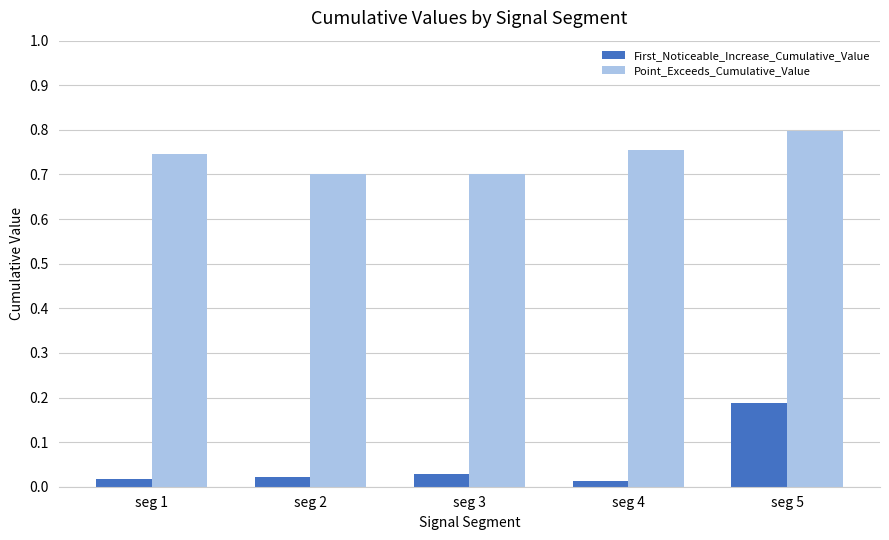

Which series has the largest total across all categories?

Point_Exceeds_Cumulative_Value